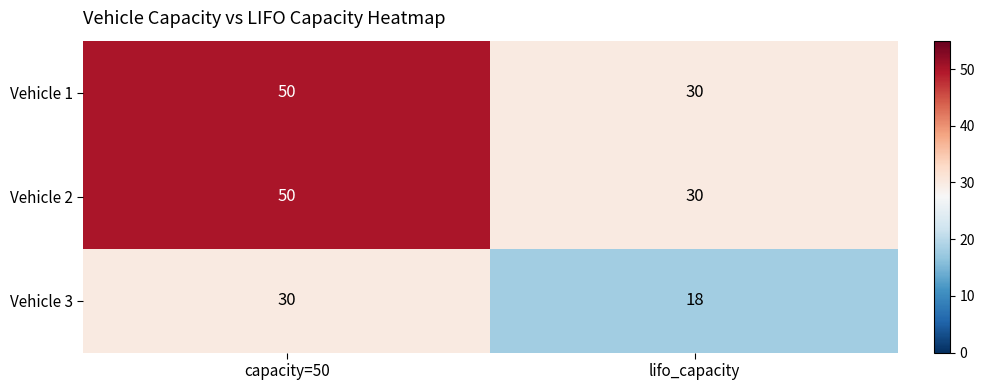

Rank the categories by Vehicle 3 value from highest to lowest.

capacity=50, lifo_capacity